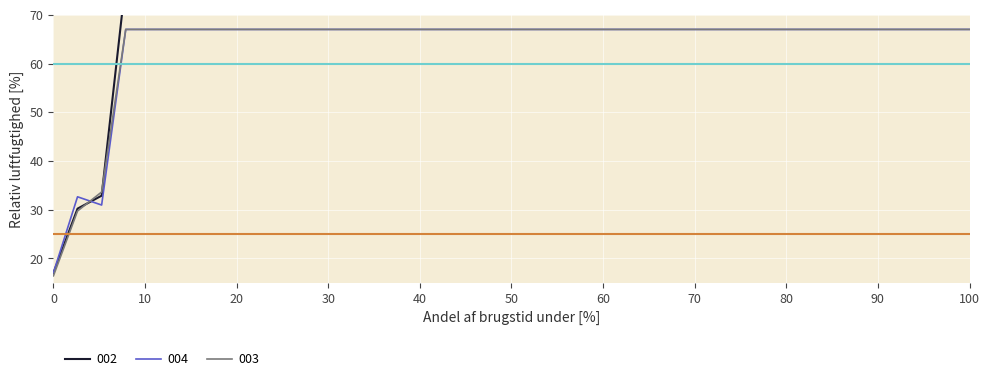

True or false: the data shows 19.6 at 50.

False